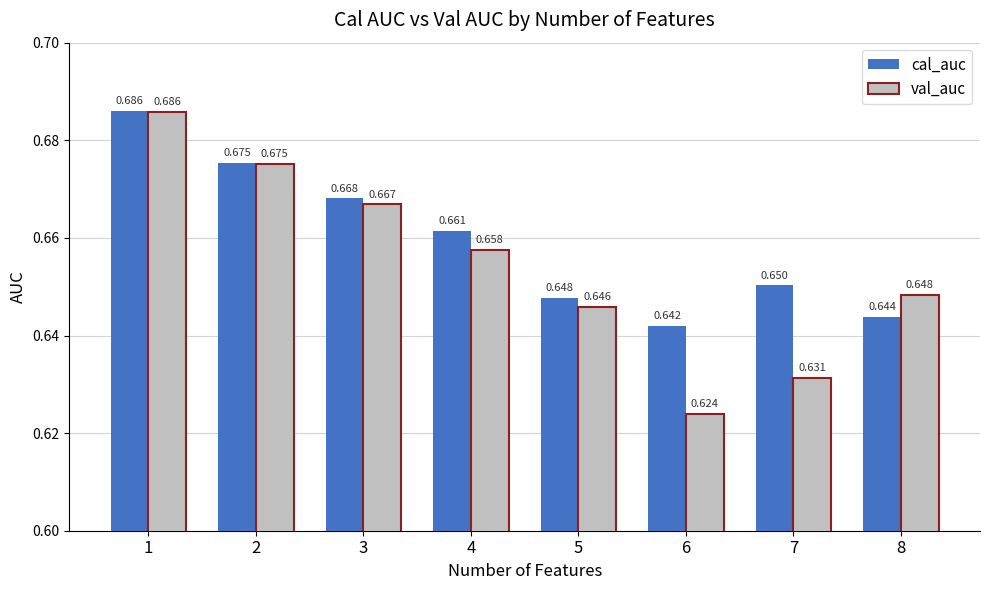

Which category has the highest value across all series?

1